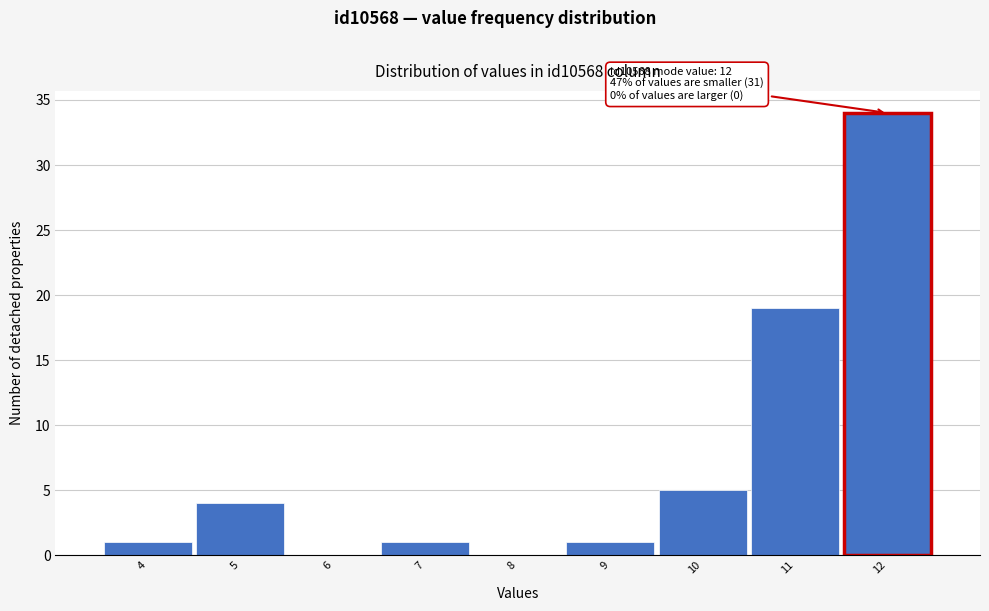

Which range on the x-axis has the tallest bar?

11.5 to 12.5